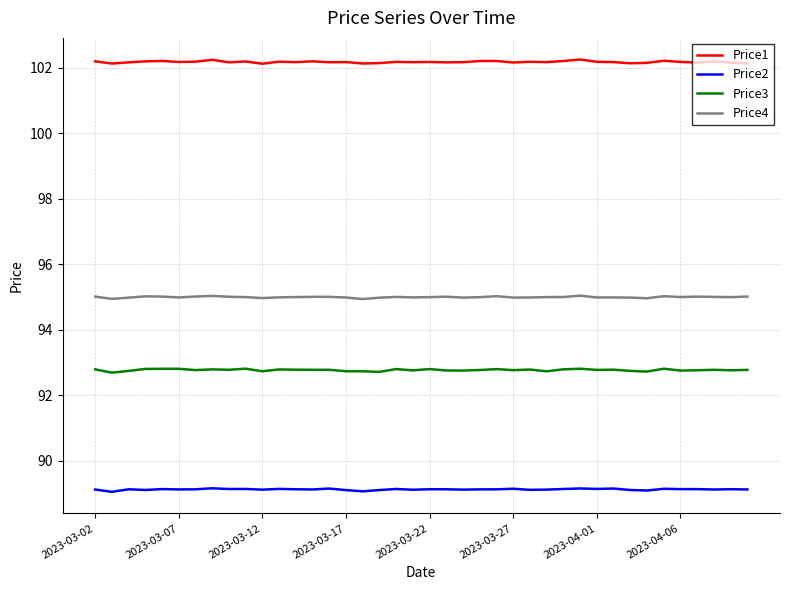

What is the maximum value for Price1?

102.3